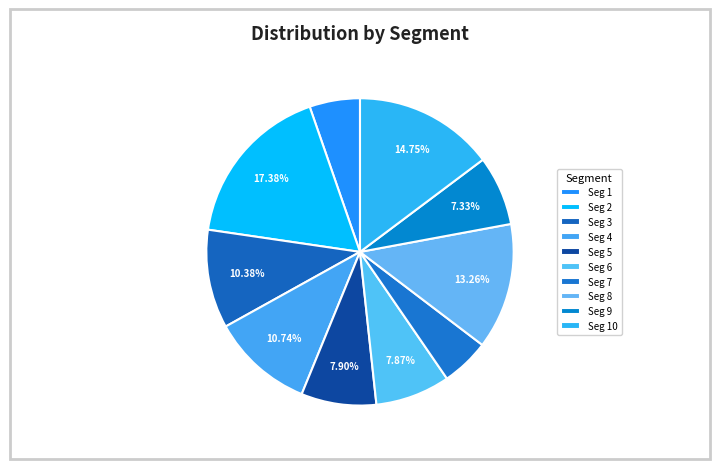

What is the smallest slice in the pie chart?

signal segment 7